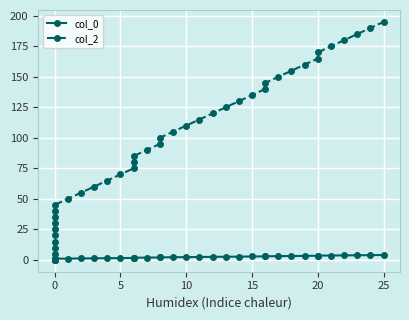

True or false: col_2 and col_0 intersect in this chart.

False